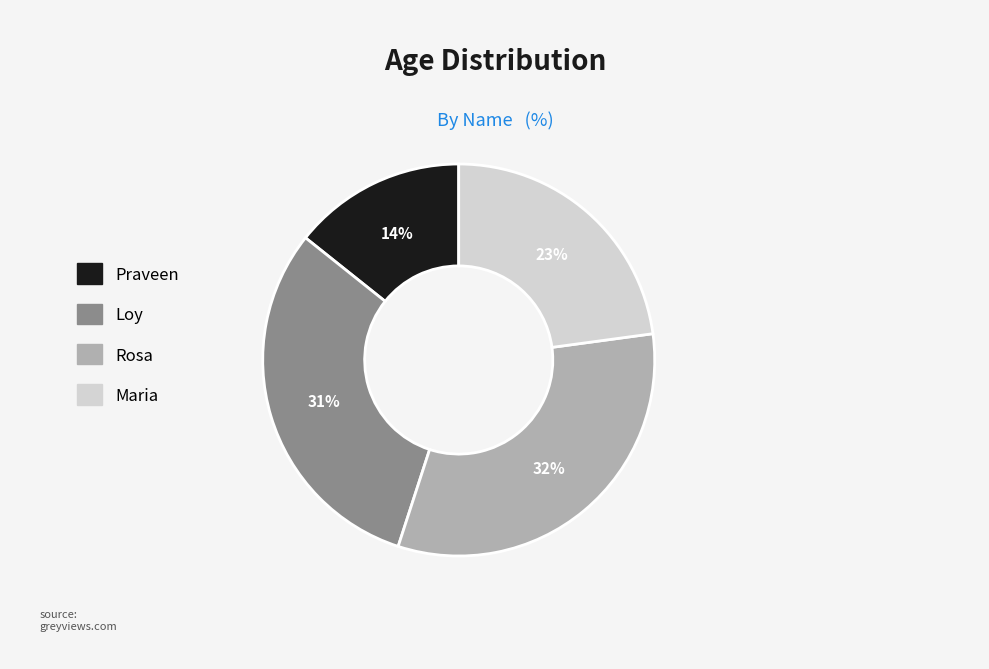

Combined, do Praveen and Maria account for over 50%?

No